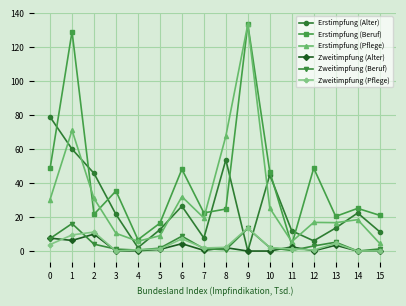

Is it true that Erstimpfung (Pflege) equals 31.0 at 2?

True